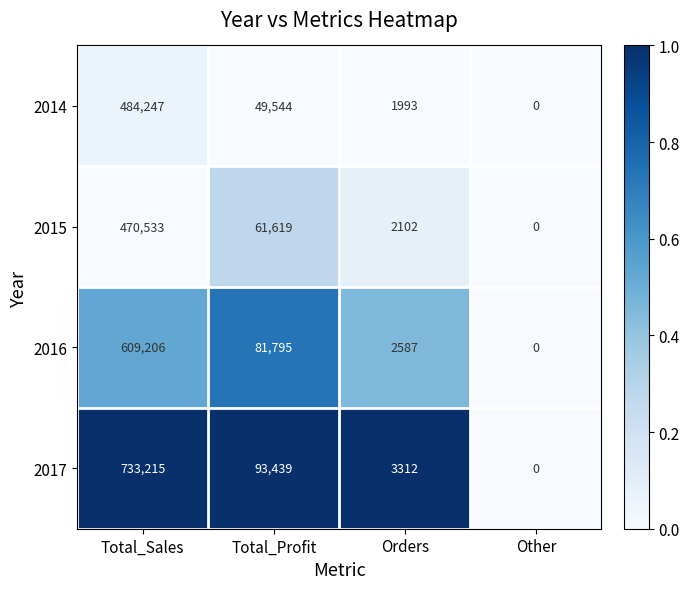

What is the average value of the 2015 series?

133564